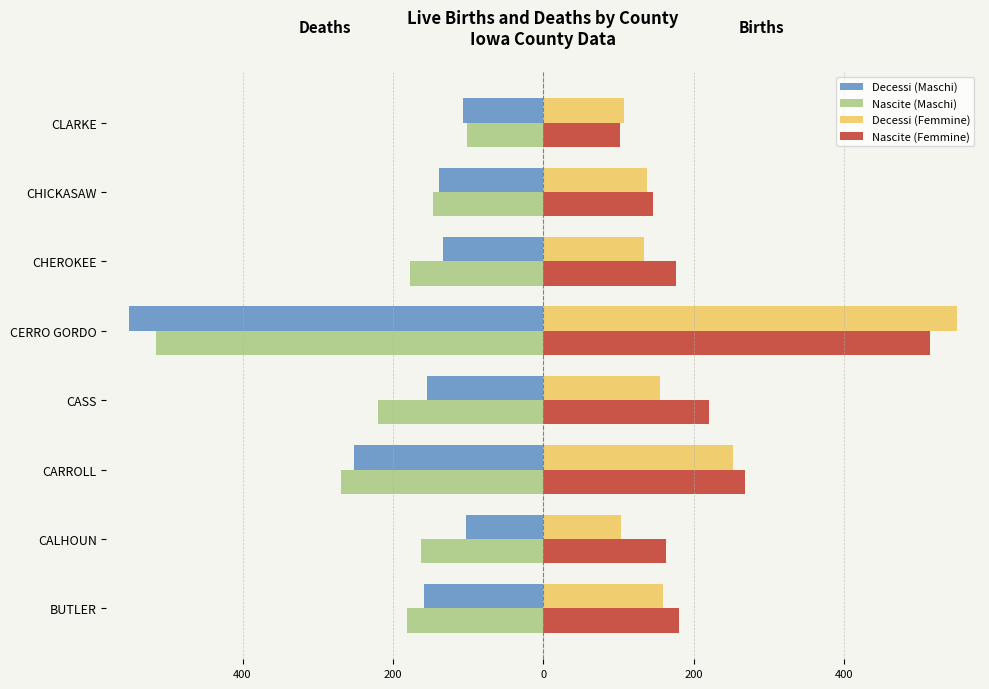

Rank the series by their maximum value, from highest to lowest.

Decessi (Femmine), Nascite (Femmine), Nascite (Maschi), Decessi (Maschi)